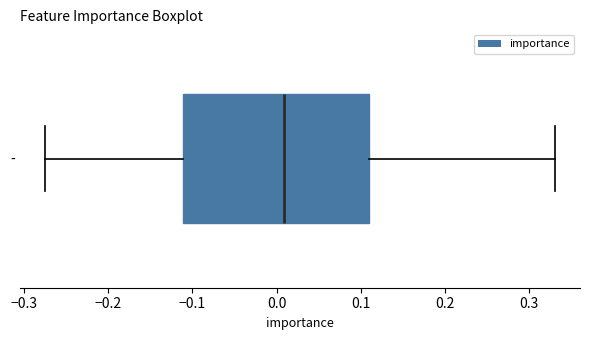

Where does the median line of the box for - sit on the x-axis? The values are not printed on the chart, so give them approximately, as read against the axis.

0.01